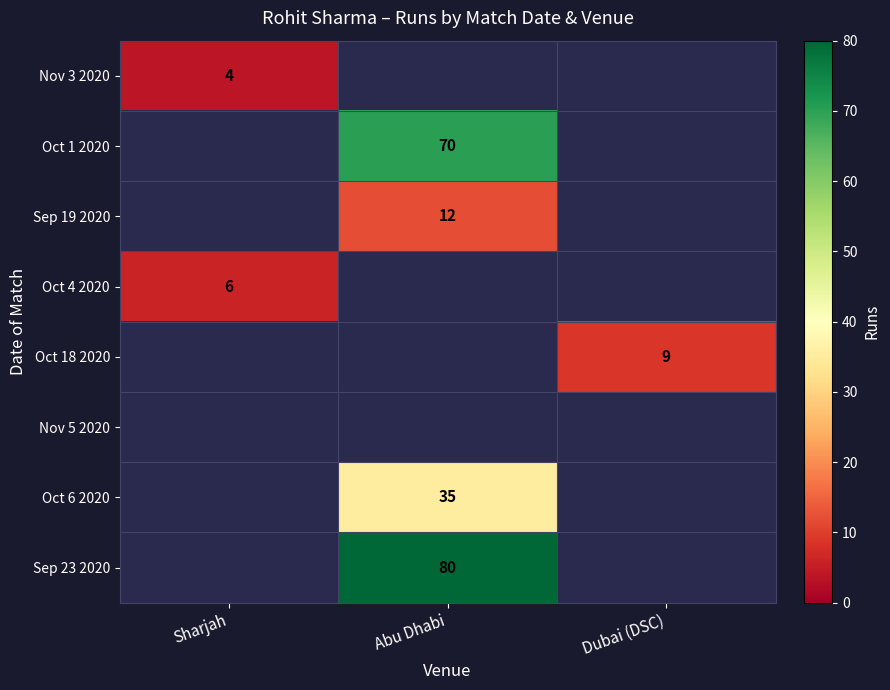

The Sep 19 2020 series shows 12 at Abu Dhabi. True or false?

True